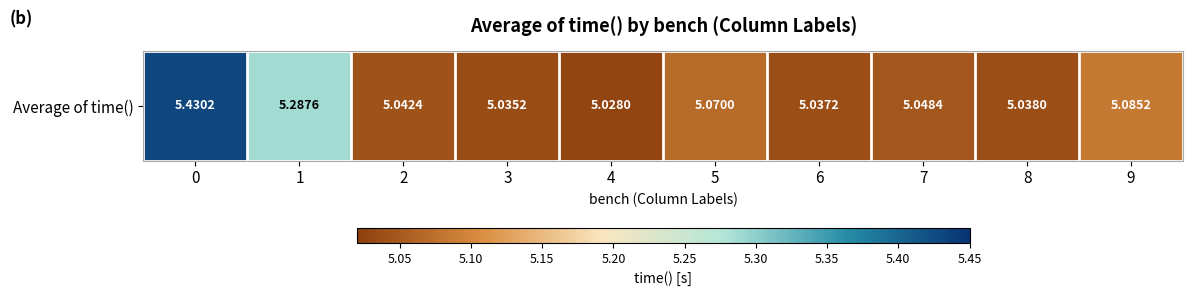

Which label corresponds to the smallest value in the chart?

4